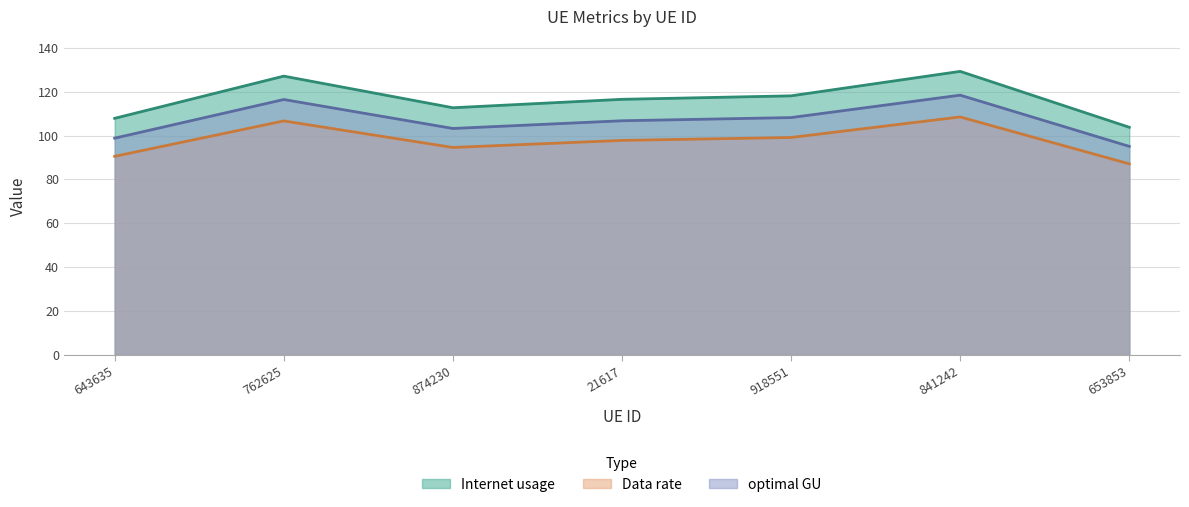

What is the value of the Internet usage point at the 6th from the left?

129.2